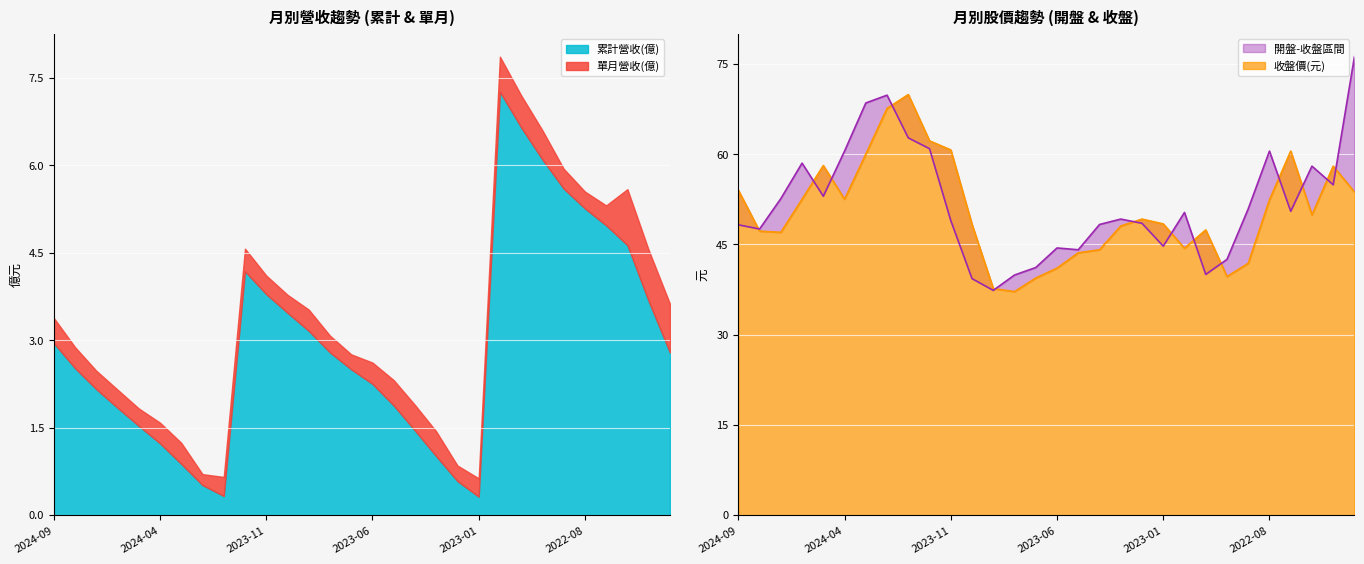

The value of 收盤價(元) at 2024-04 is 52.5. True or false?

True